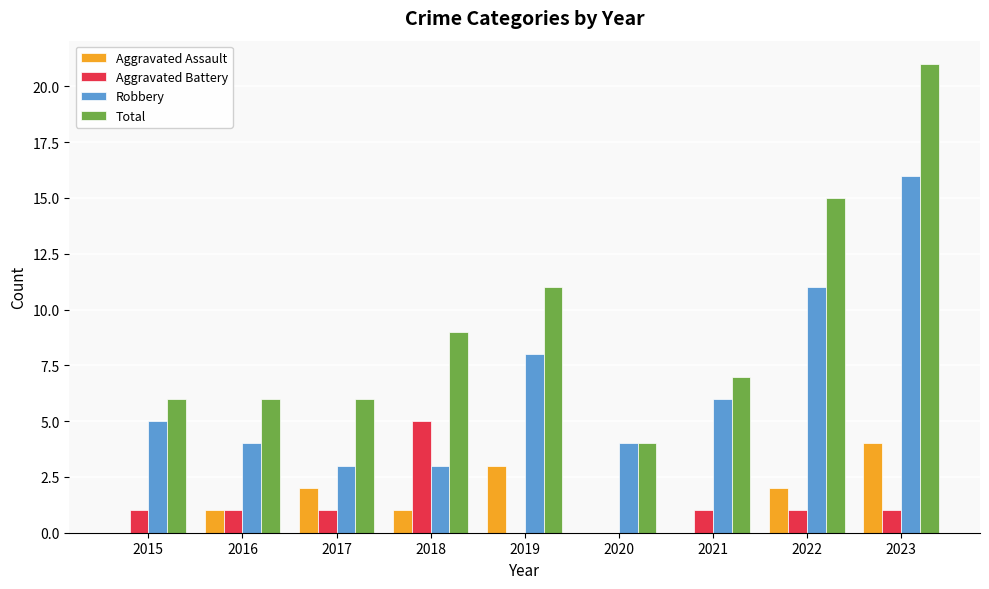

What is the difference between the Aggravated Assault values at 2020 and 2017?

2